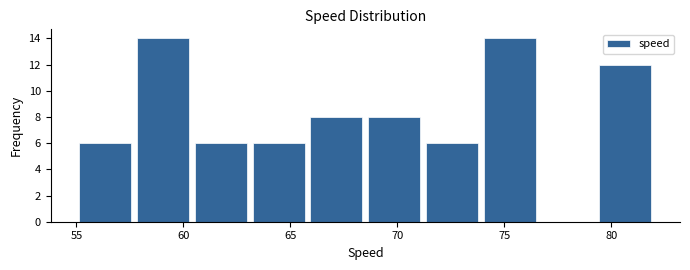

Reading left to right, list every bar in this chart as the range it spans on the x-axis followed by its height. Neither the bar edges nor the heights are printed on the chart, so give them approximately, as read against the axes.

55.0 to 57.7: 6
57.7 to 60.4: 14
60.4 to 63.1: 6
63.1 to 65.8: 6
65.8 to 68.5: 8
68.5 to 71.2: 8
71.2 to 73.9: 6
73.9 to 76.6: 14
76.6 to 79.3: 0
79.3 to 82.0: 12